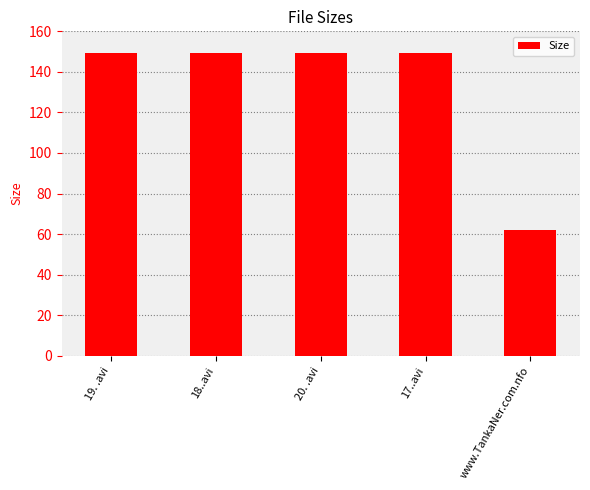

What is the label of the 5th bar from the right?

19. .avi